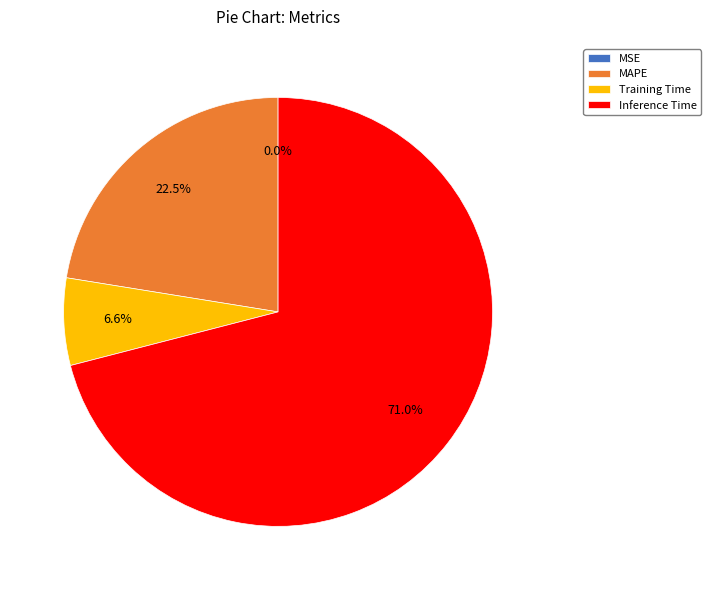

What is the largest slice in the pie chart?

Inference Time